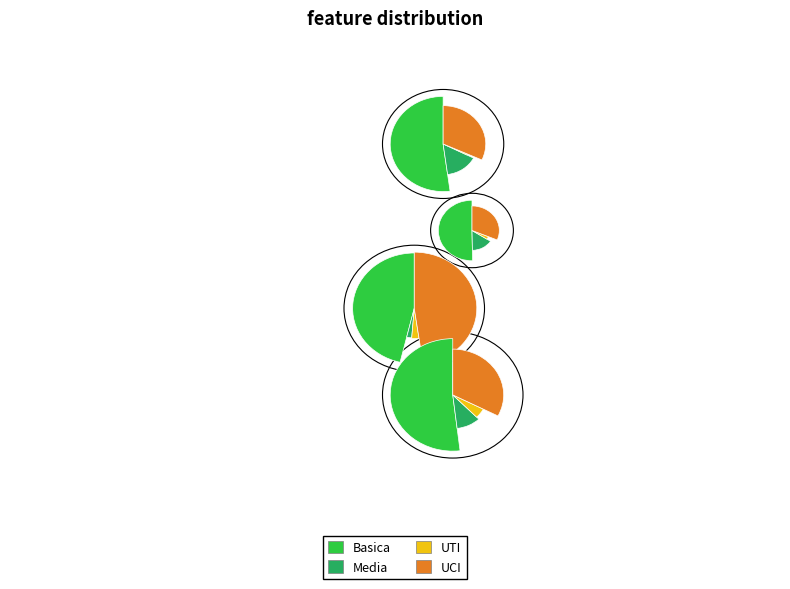

To the nearest percent, what is the difference between the largest and smallest slice percentages?

26%